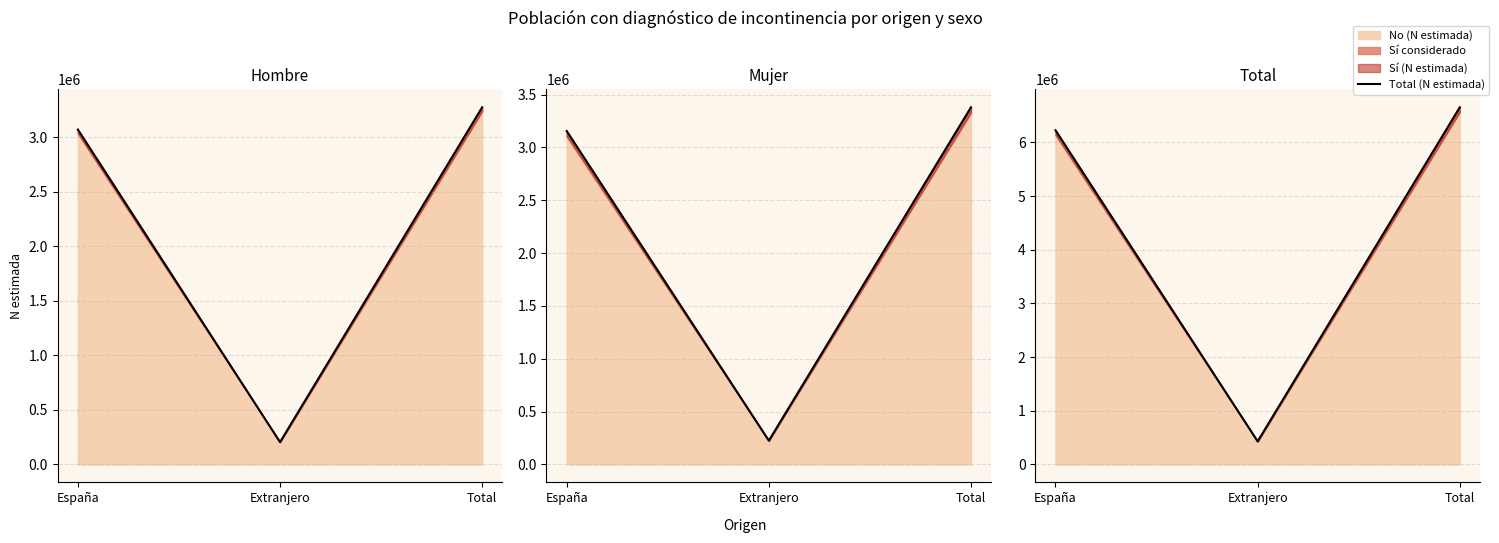

What is the average value?

4437160